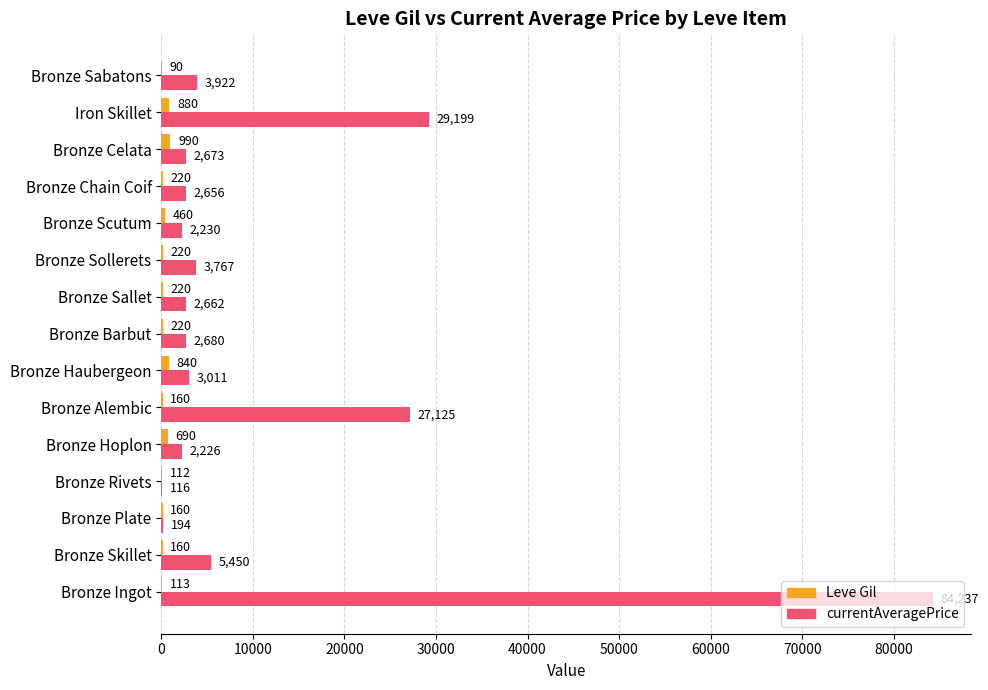

Between Bronze Hoplon and Bronze Haubergeon, which series saw the biggest shift?

currentAveragePrice